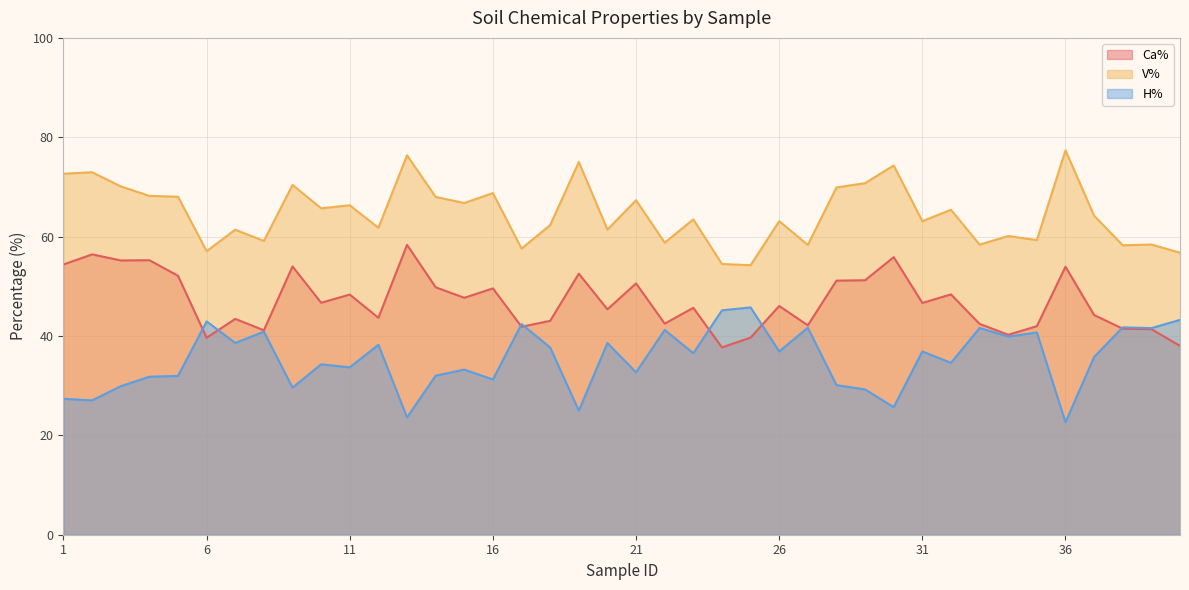

True or false: Ca% and V% intersect in this chart.

False